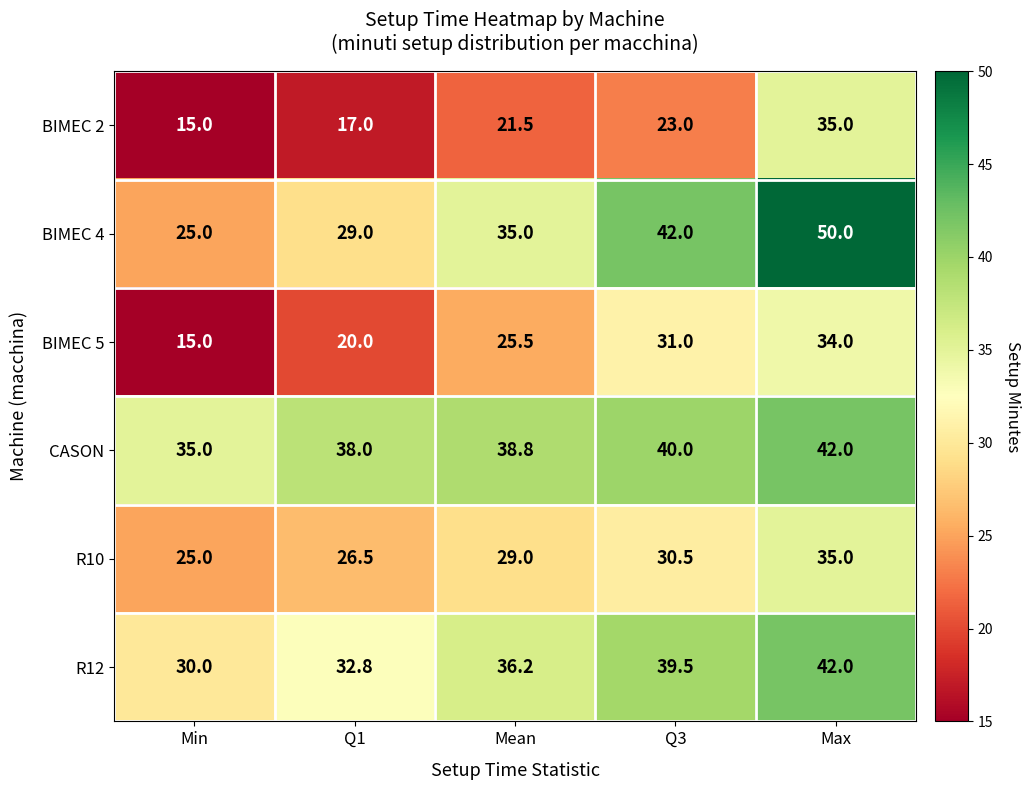

List the labels in order of R10 value, smallest first.

Min, Q1, Mean, Q3, Max